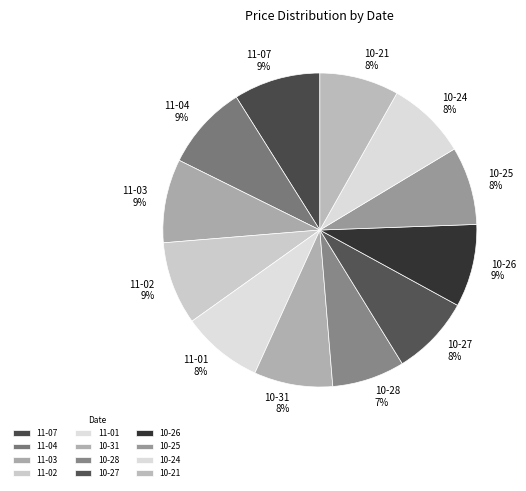

True or false: 11-04 accounts for 23% of the total.

False